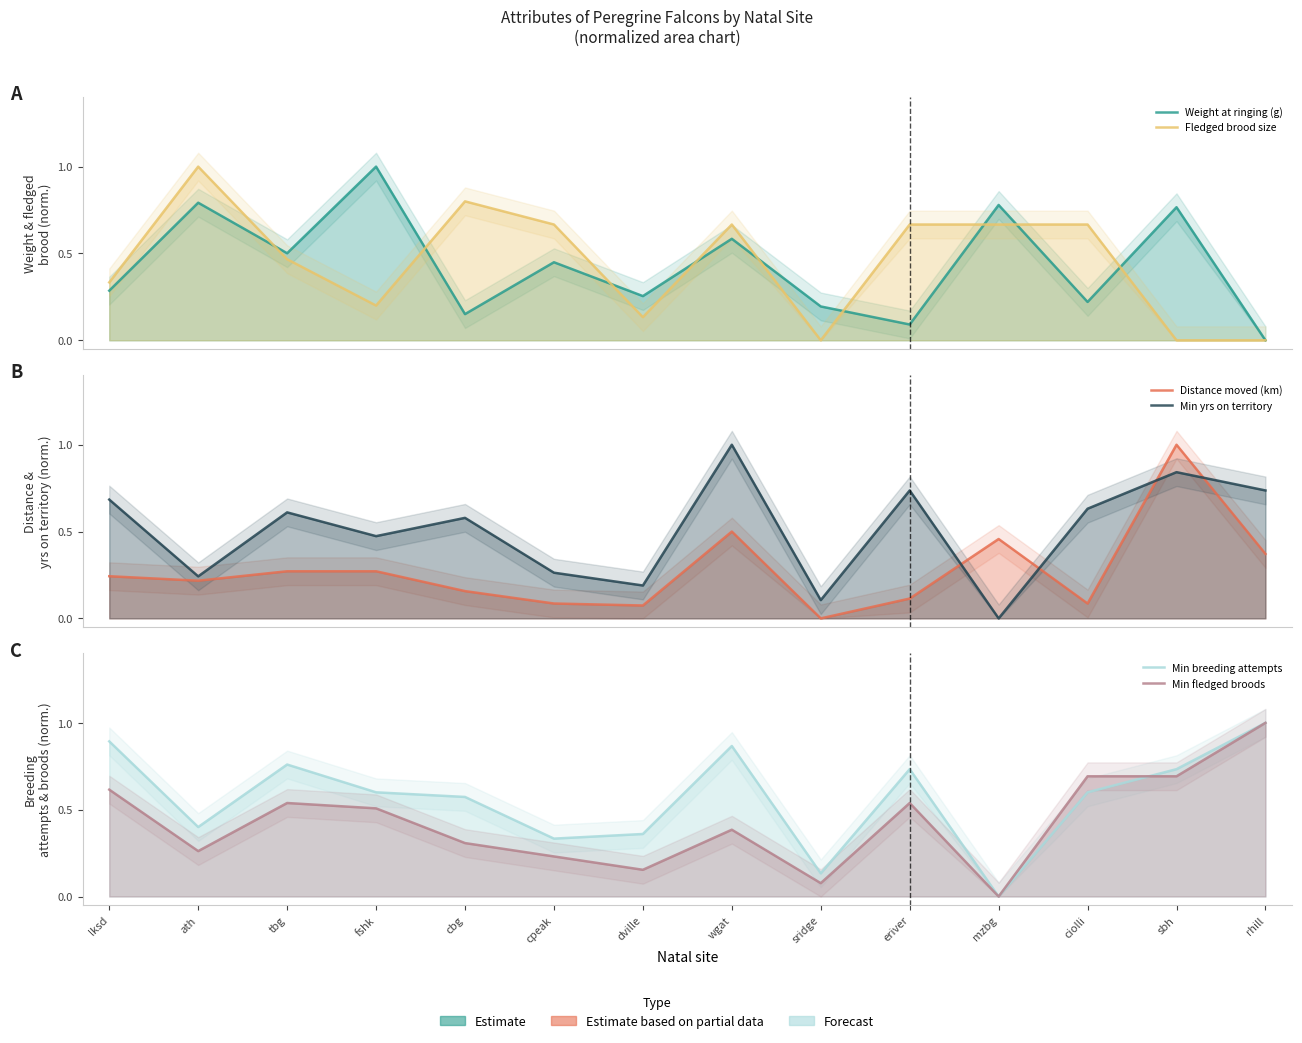

Rank the series at cpeak from lowest to highest value.

Distance moved (km), Min fledged broods, Min yrs on territory, Min breeding attempts, Weight at ringing (g), Fledged brood size